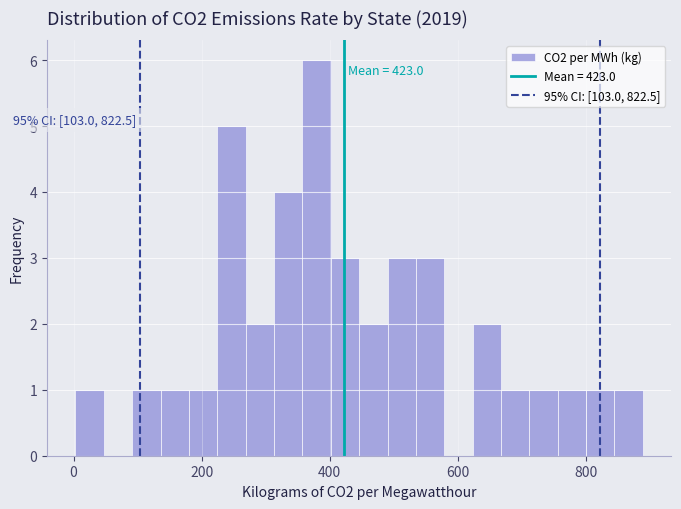

Around what value on the x-axis is the tallest bar? Give the approximate position of its centre, as read against the axis.

380